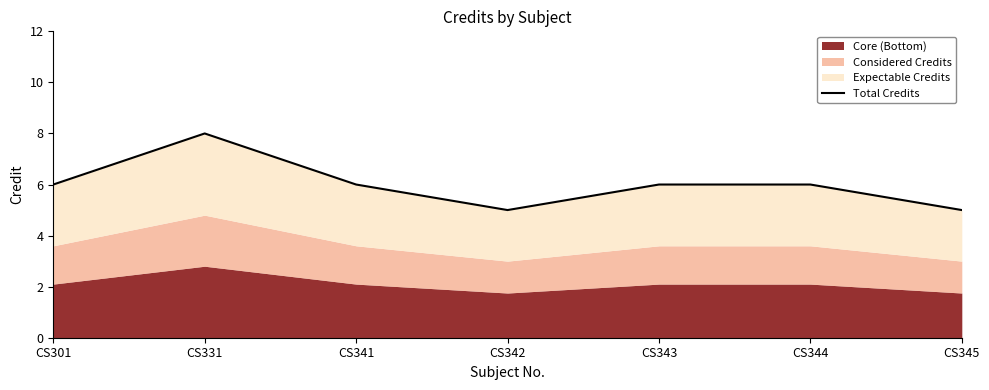

Between CS345 and CS341, which is larger?

CS341